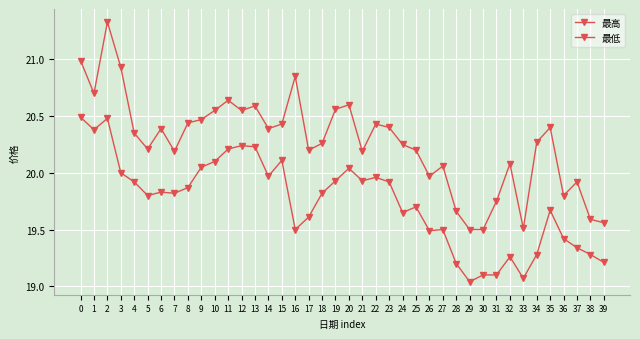

How many interior local valleys does the 最低 series have?

10